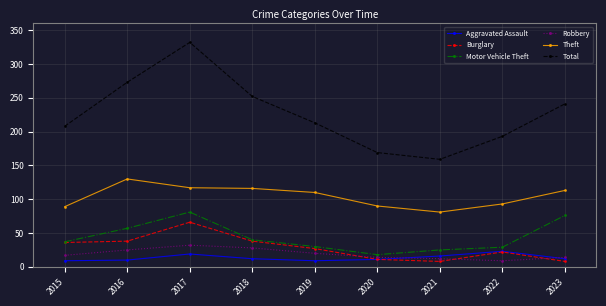

Between 2019 and 2020, which series saw the biggest shift?

Total